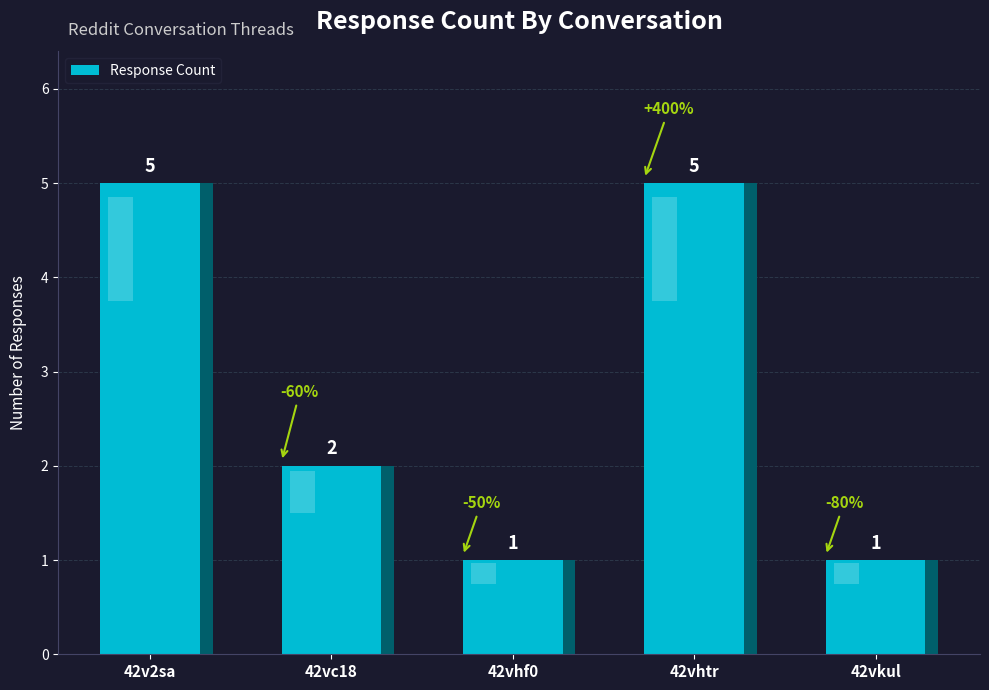

Reading right to left, list all the values displayed in this chart.

42vkul=1	42vhtr=5	42vhf0=1	42vc18=2	42v2sa=5